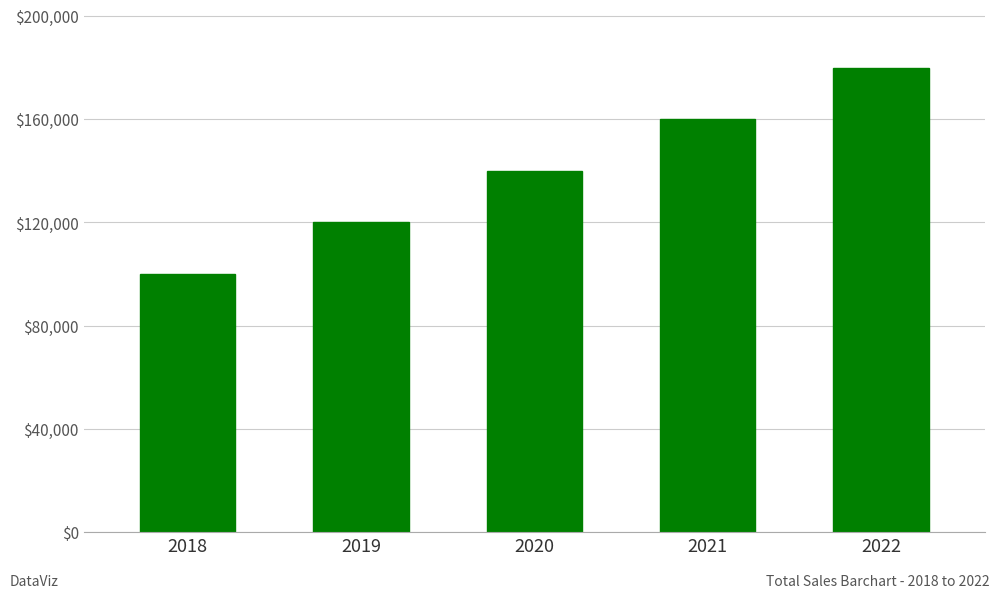

What is the difference between the values at 2019 and 2020?

20000